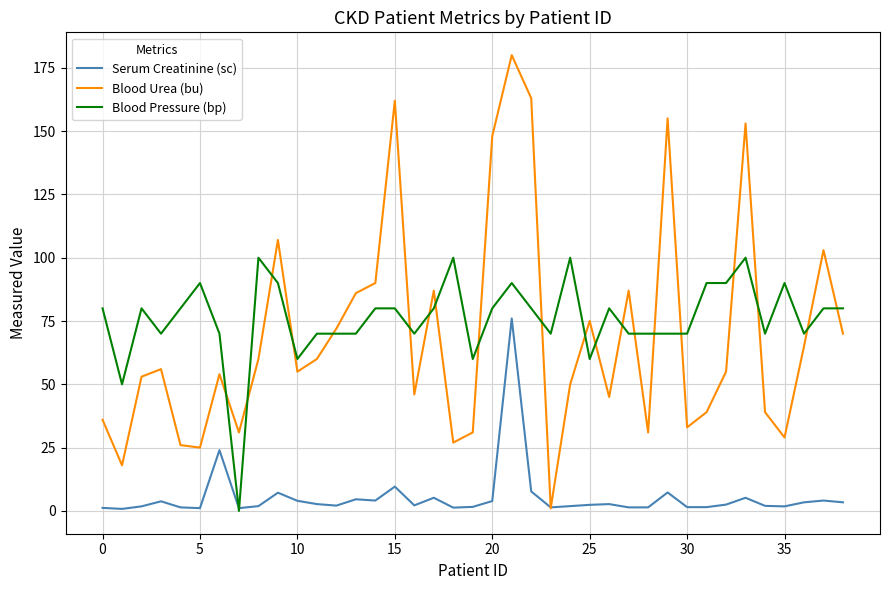

Rank the series by their maximum value, from highest to lowest.

Blood Urea (bu), Blood Pressure (bp), Serum Creatinine (sc)